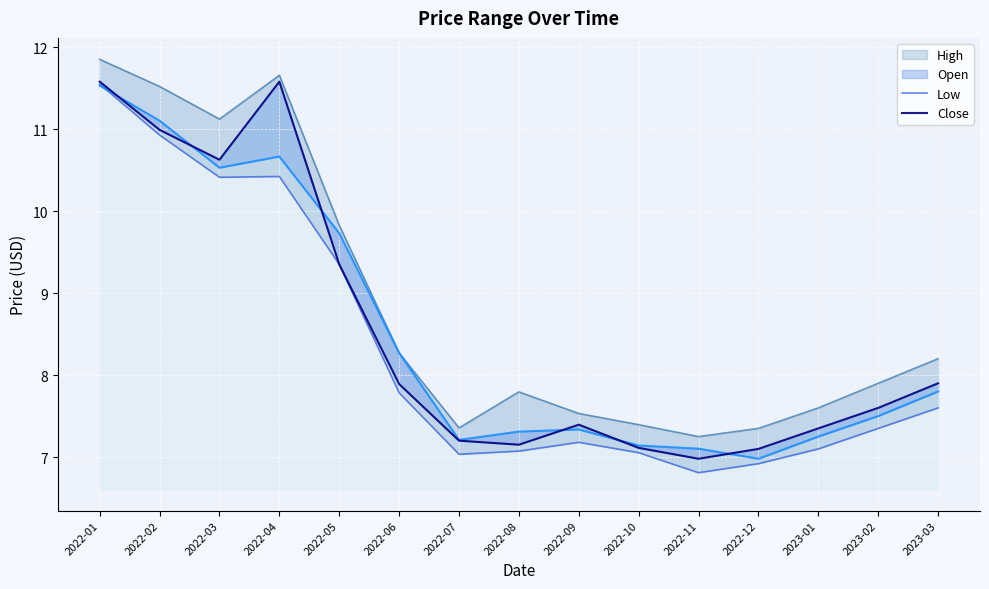

Reading right to left, extract all data points from this chart.

Low: 2023-03=7.6	2023-02=7.3	2023-01=7.1	2022-12=6.9	2022-11=6.8	2022-10=7.1	2022-09=7.2	2022-08=7.1	2022-07=7.0	2022-06=7.8	2022-05=9.4	2022-04=10.4	2022-03=10.4	2022-02=10.9	2022-01=11.5
Close: 2023-03=7.9	2023-02=7.6	2023-01=7.3	2022-12=7.1	2022-11=7.0	2022-10=7.1	2022-09=7.4	2022-08=7.2	2022-07=7.2	2022-06=7.9	2022-05=9.4	2022-04=11.6	2022-03=10.6	2022-02=11.0	2022-01=11.6